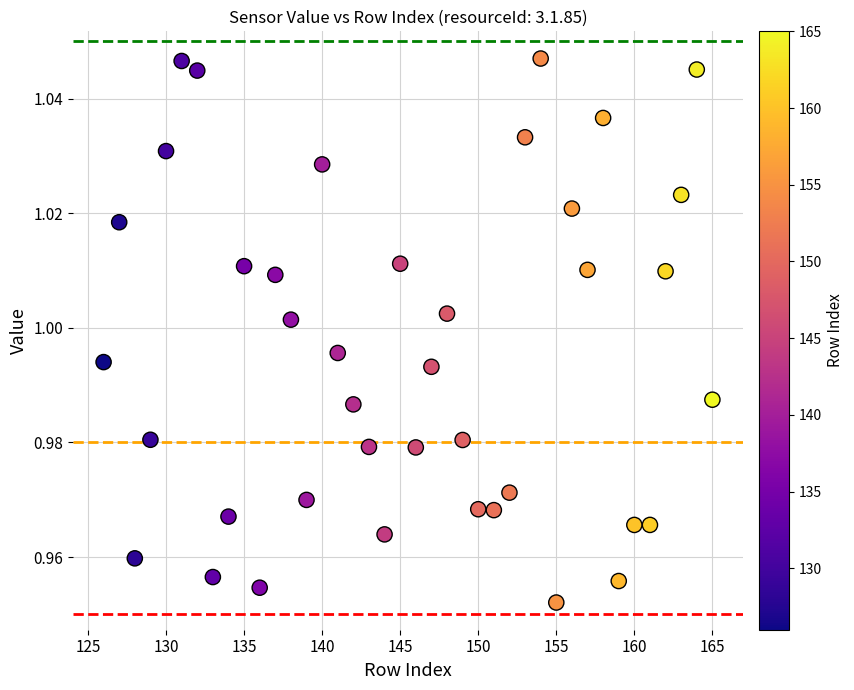

What is the range of X values (max minus min)?

39.0